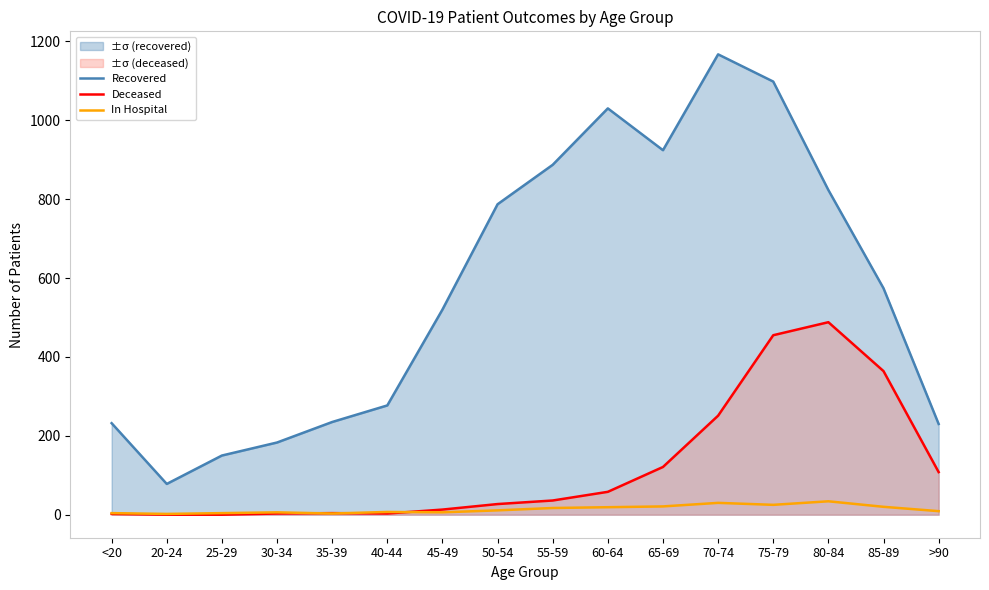

Reading right to left, what are all the values shown in this chart?

Recovered: >90=230	85-89=574	80-84=823	75-79=1098	70-74=1167	65-69=924	60-64=1030	55-59=887	50-54=787	45-49=520	40-44=277	35-39=235	30-34=183	25-29=150	20-24=78	<20=232
Deceased: >90=108	85-89=364	80-84=488	75-79=455	70-74=251	65-69=121	60-64=58	55-59=36	50-54=27	45-49=13	40-44=3	35-39=4	30-34=3	25-29=0	20-24=0	<20=2
In Hospital: >90=9	85-89=20	80-84=34	75-79=25	70-74=30	65-69=21	60-64=19	55-59=17	50-54=11	45-49=6	40-44=7	35-39=3	30-34=6	25-29=4	20-24=2	<20=4